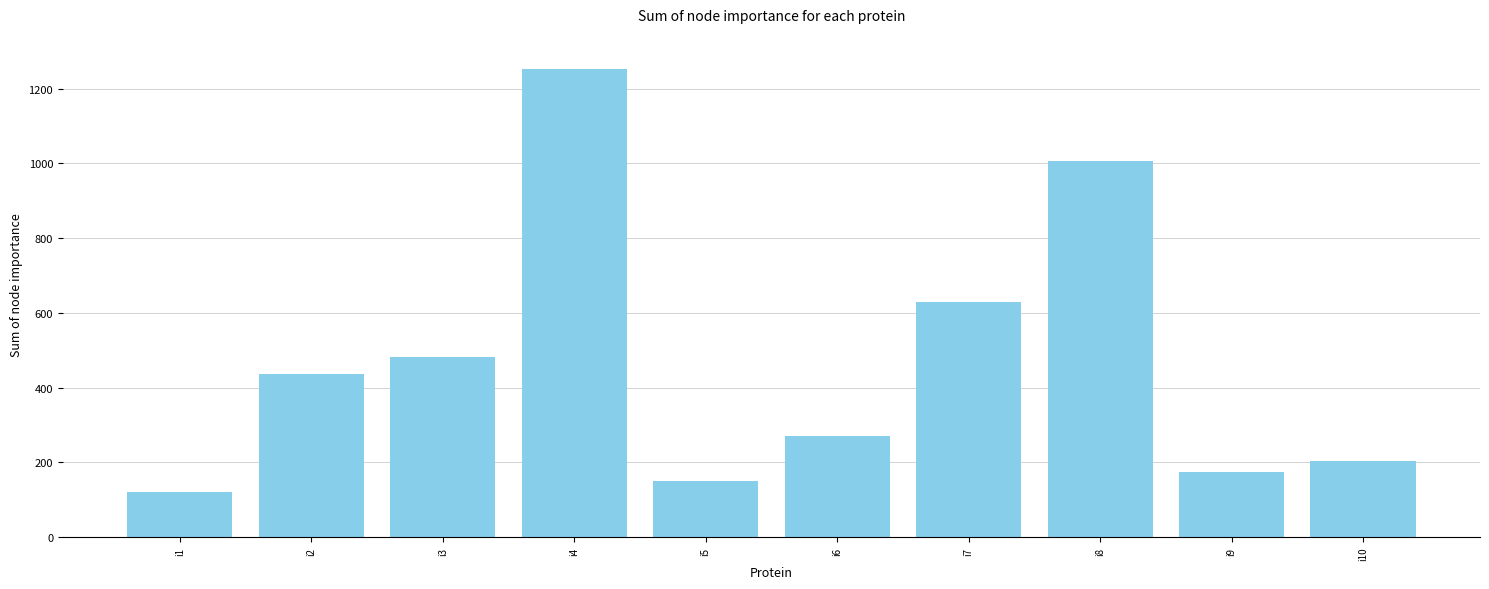

True or false: the data shows 419 at i6.

False